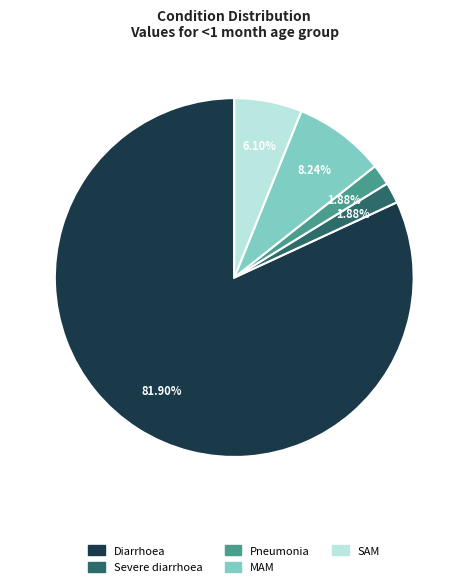

What percentage is NOT represented by Severe diarrhoea?

98.1%